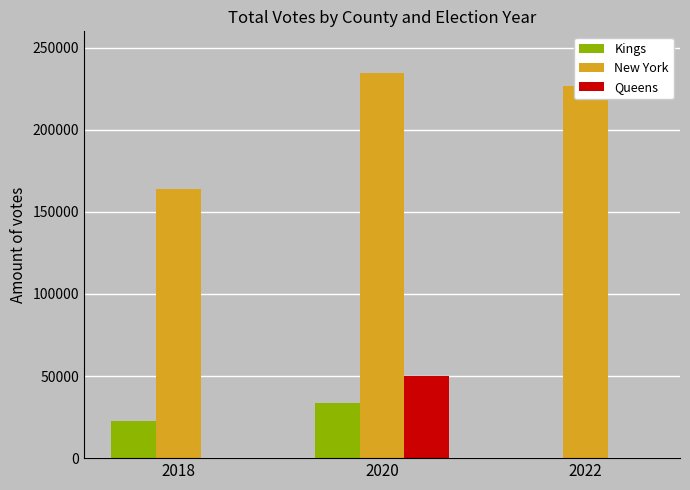

What is the sum of the Queens values at 2022 and 2020?

49939